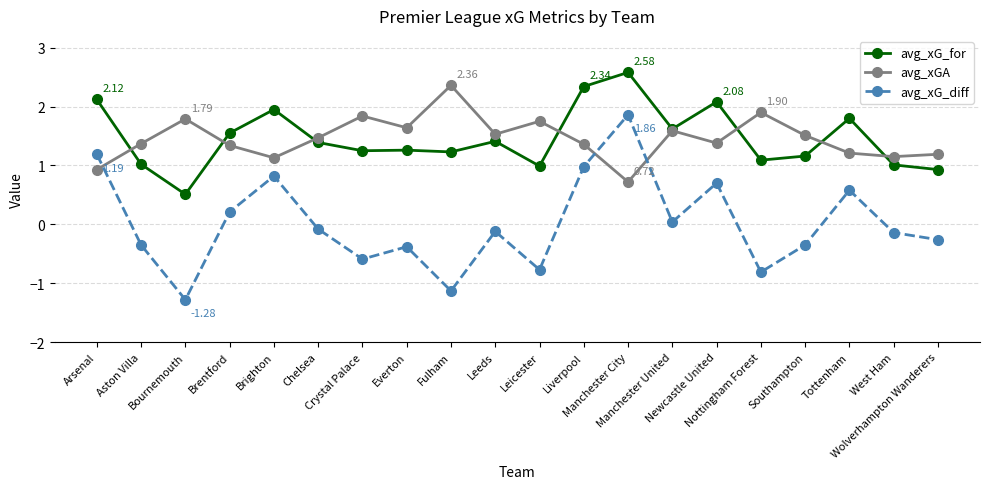

What is the difference between the avg_xGA values at Leeds and Nottingham Forest?

0.4